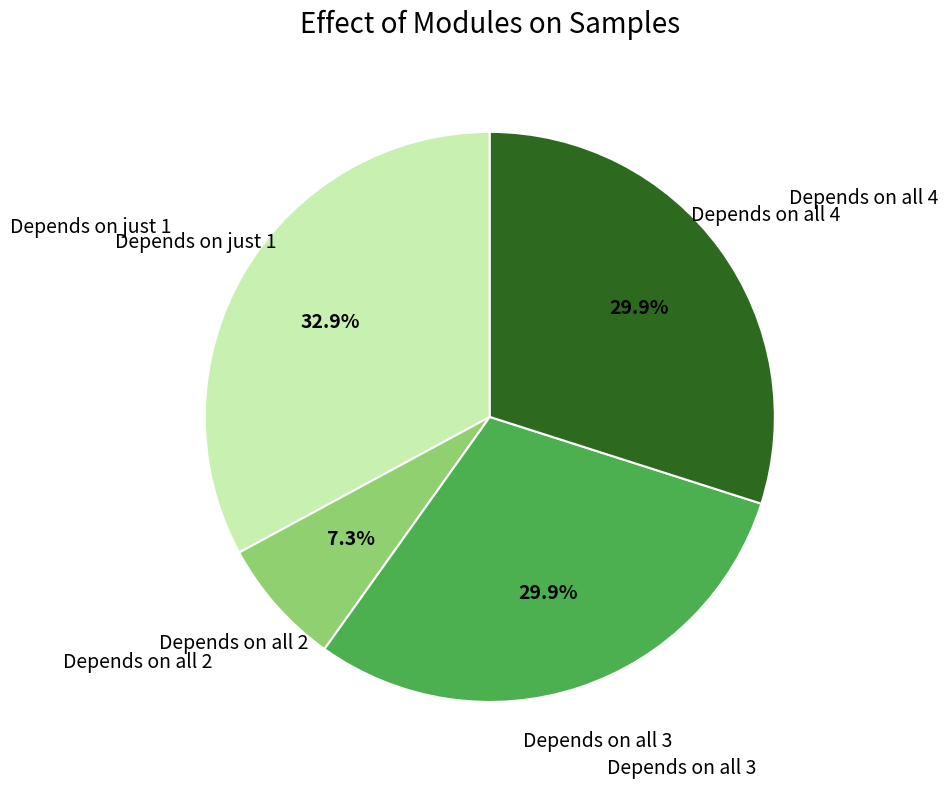

Which category has the smallest portion of the pie?

Depends on all 2